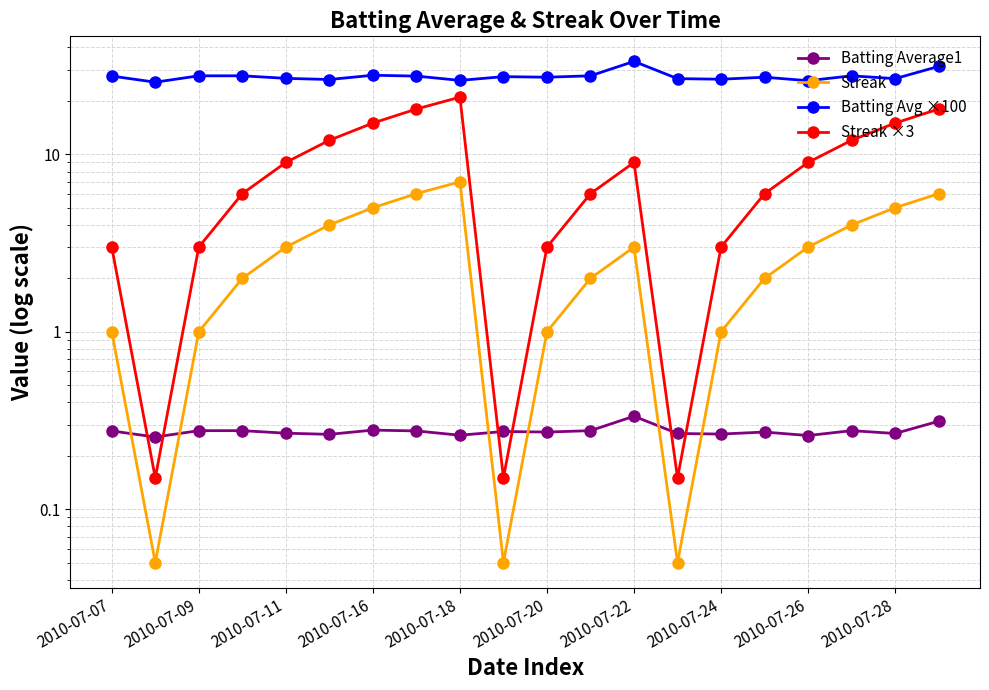

What is the average value of the Streak series?

2.8